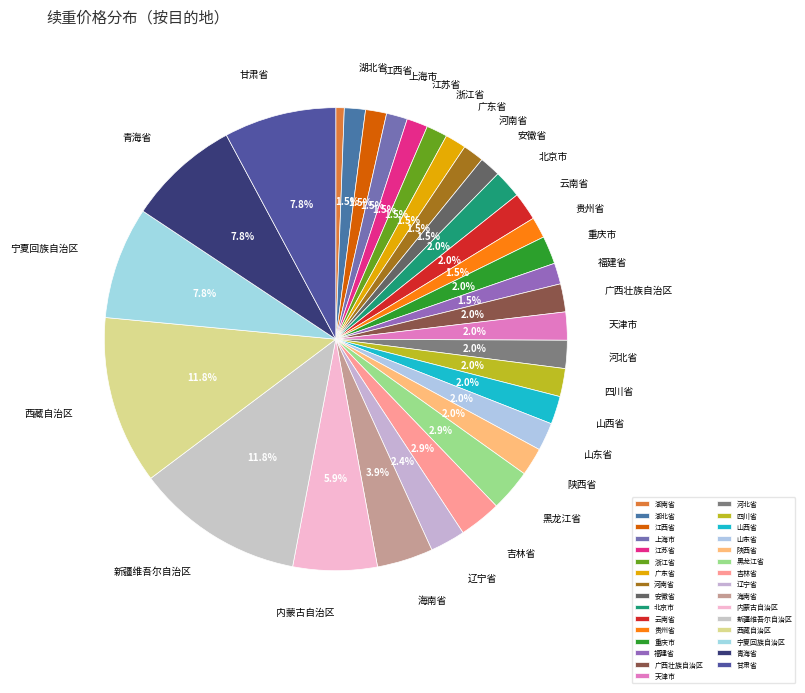

What percentage is NOT represented by 江西省?

98.5%